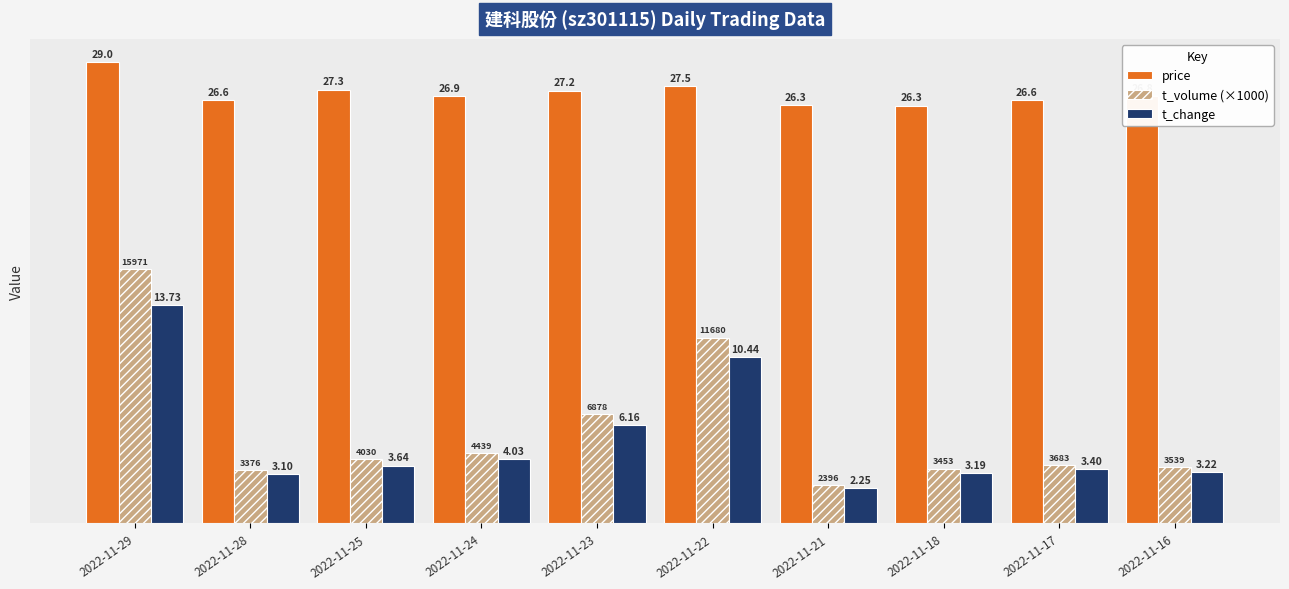

How many data points does each series have?

10